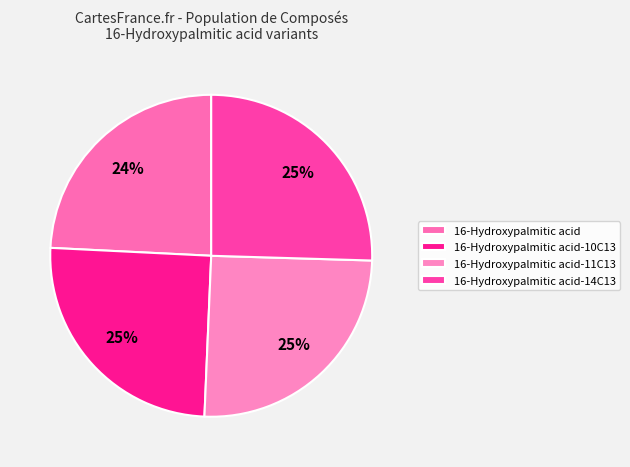

Is the sum of 16-Hydroxypalmitic acid-11C13 and 16-Hydroxypalmitic acid greater than half?

No